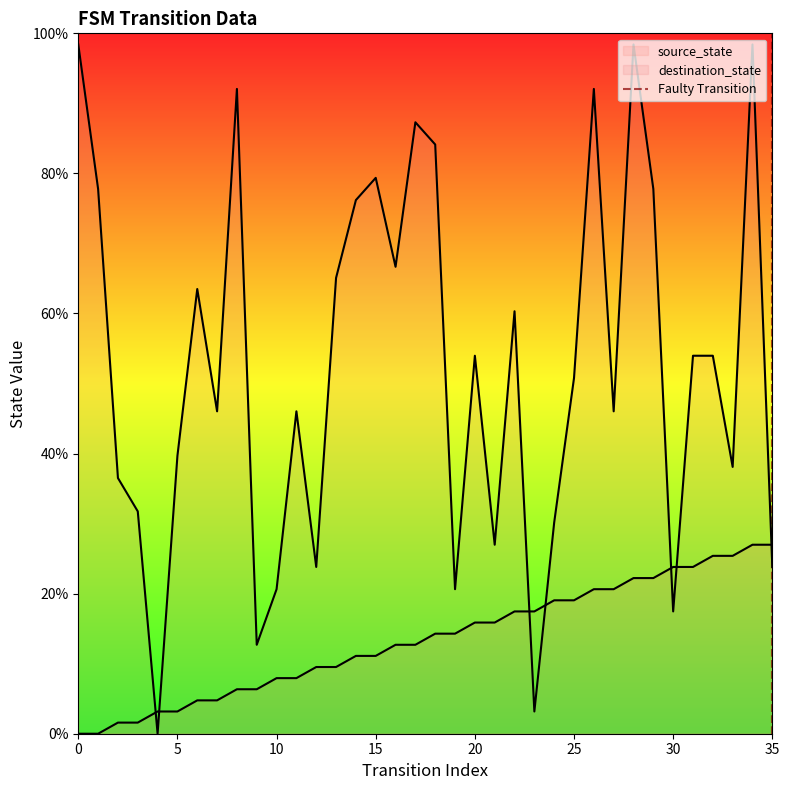

True or false: the data shows 0 at 35.

False